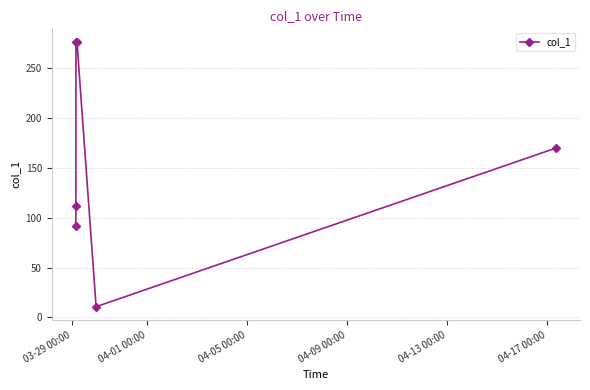

How many data points are above 169?

3